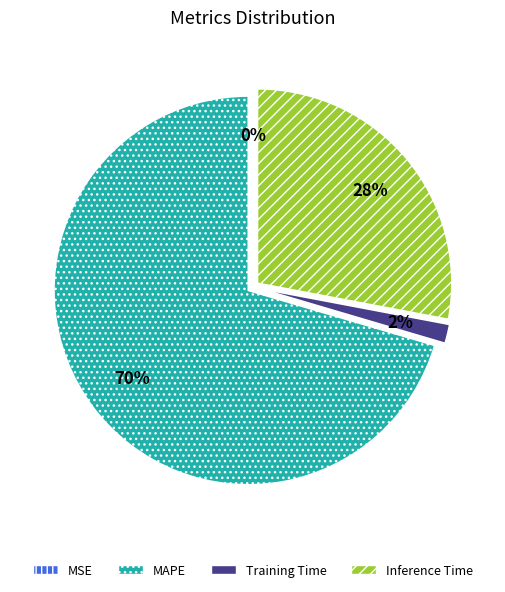

Which category has the biggest portion of the pie?

MAPE